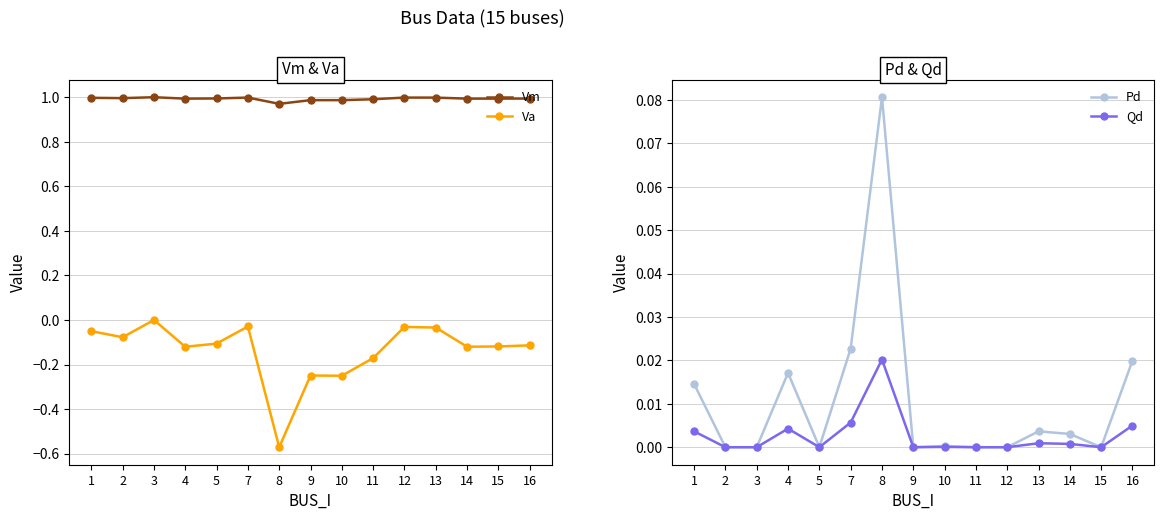

Is it true that Qd equals 0.0 at 8?

False